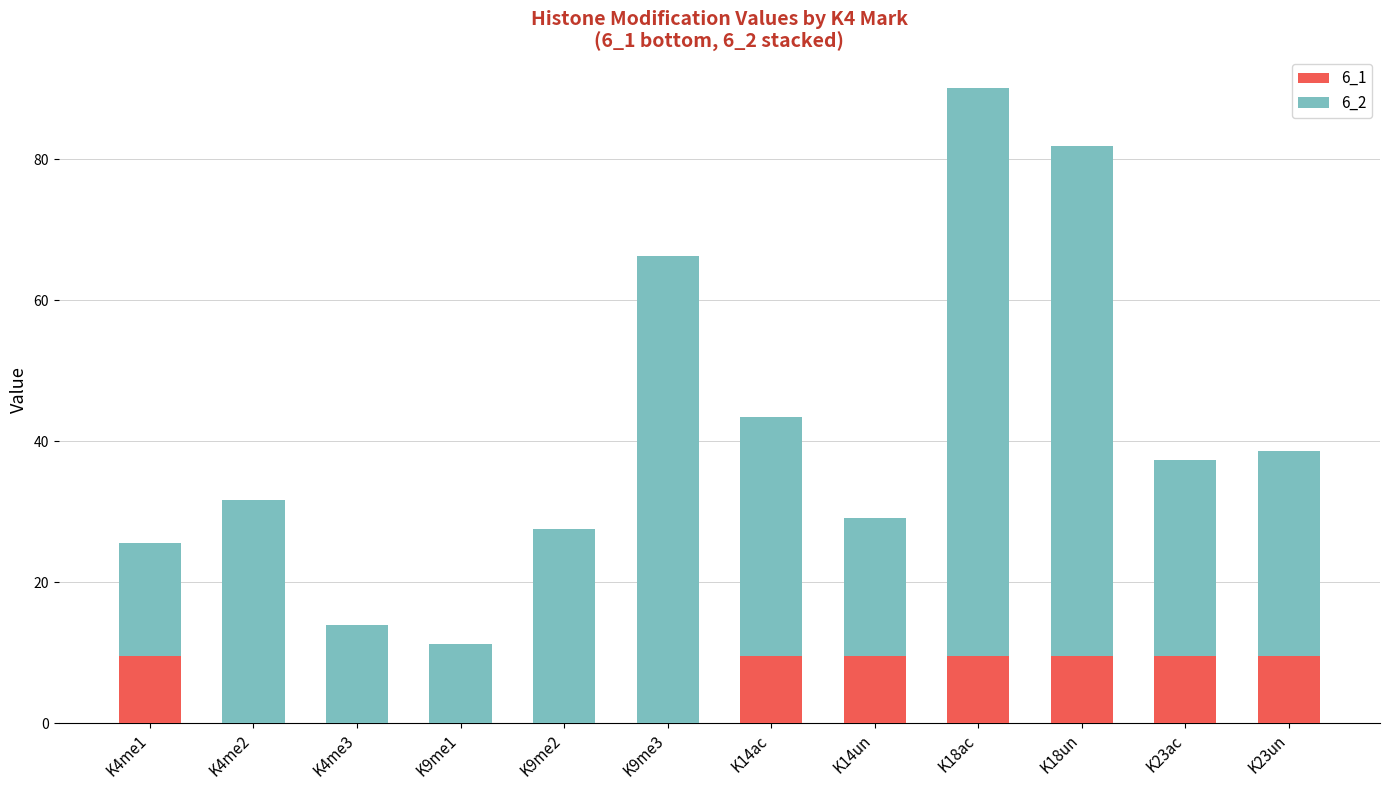

What is the total value across all series at K18un?

81.8